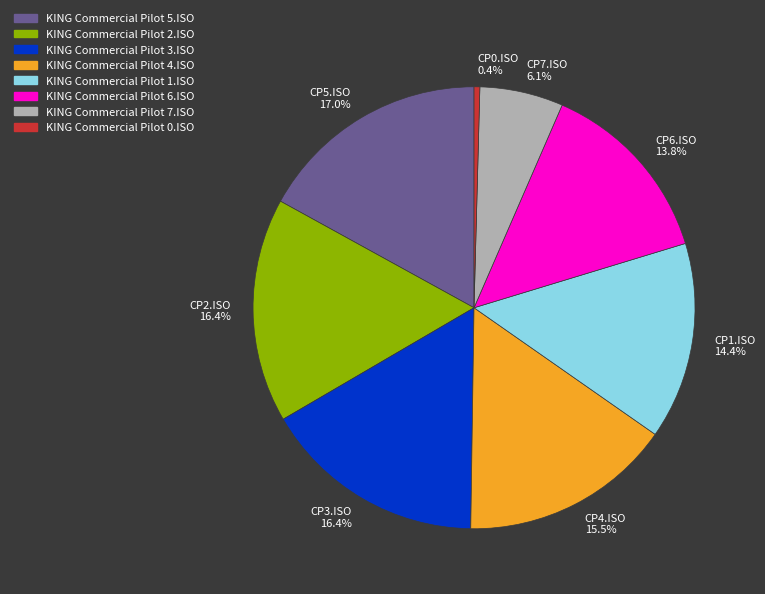

What is the smallest slice in the pie chart?

KING Commercial Pilot 0.ISO